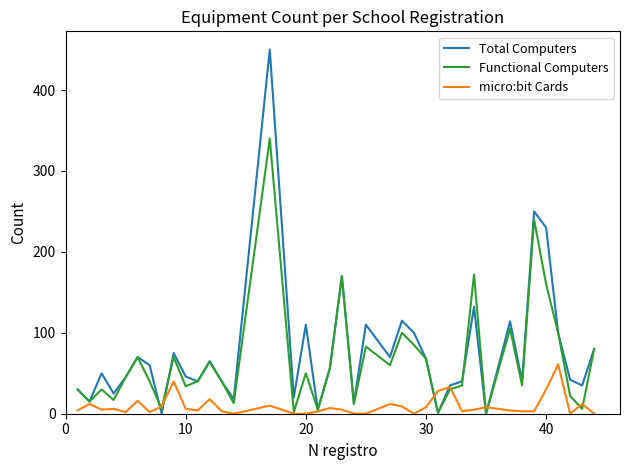

List the series in order of their peak value, highest first.

Total Computers, Functional Computers, micro:bit Cards